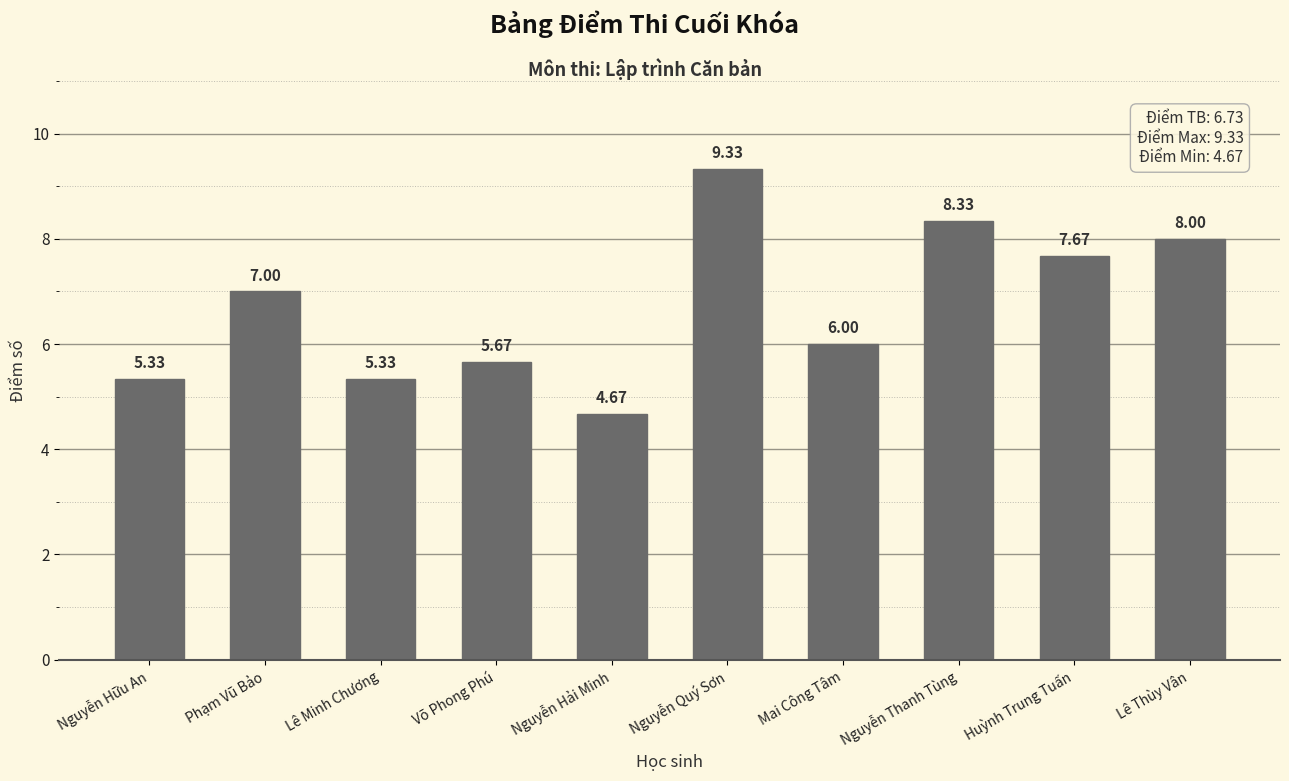

At which category does the chart reach its minimum across all series?

Nguyễn Hải Minh